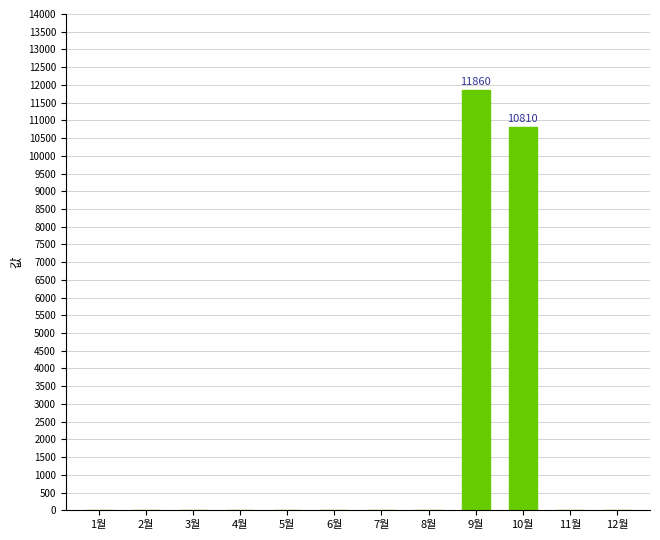

What is the maximum value shown in the chart?

11860